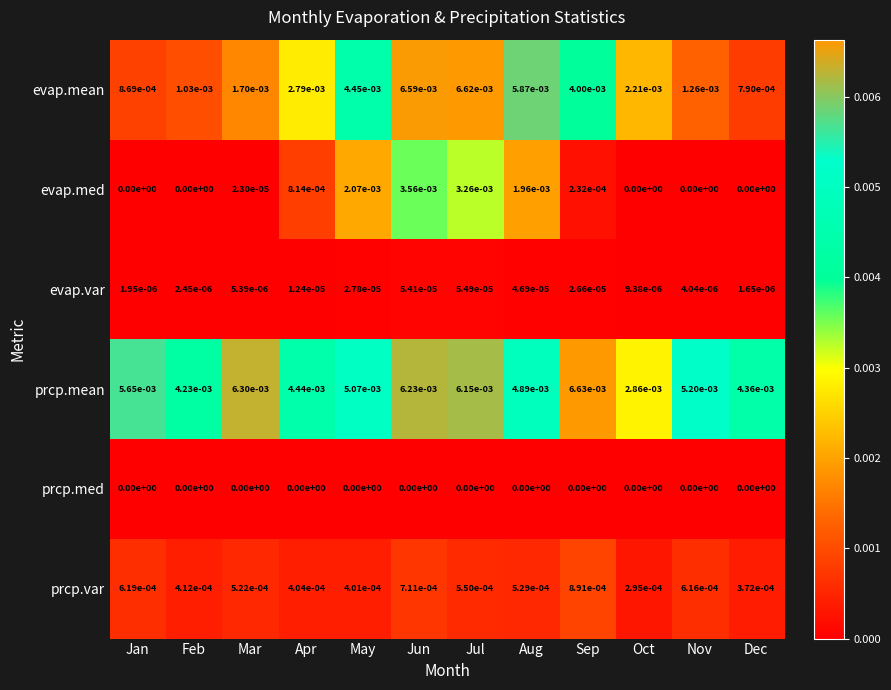

At which label does prcp.mean reach its peak?

Sep